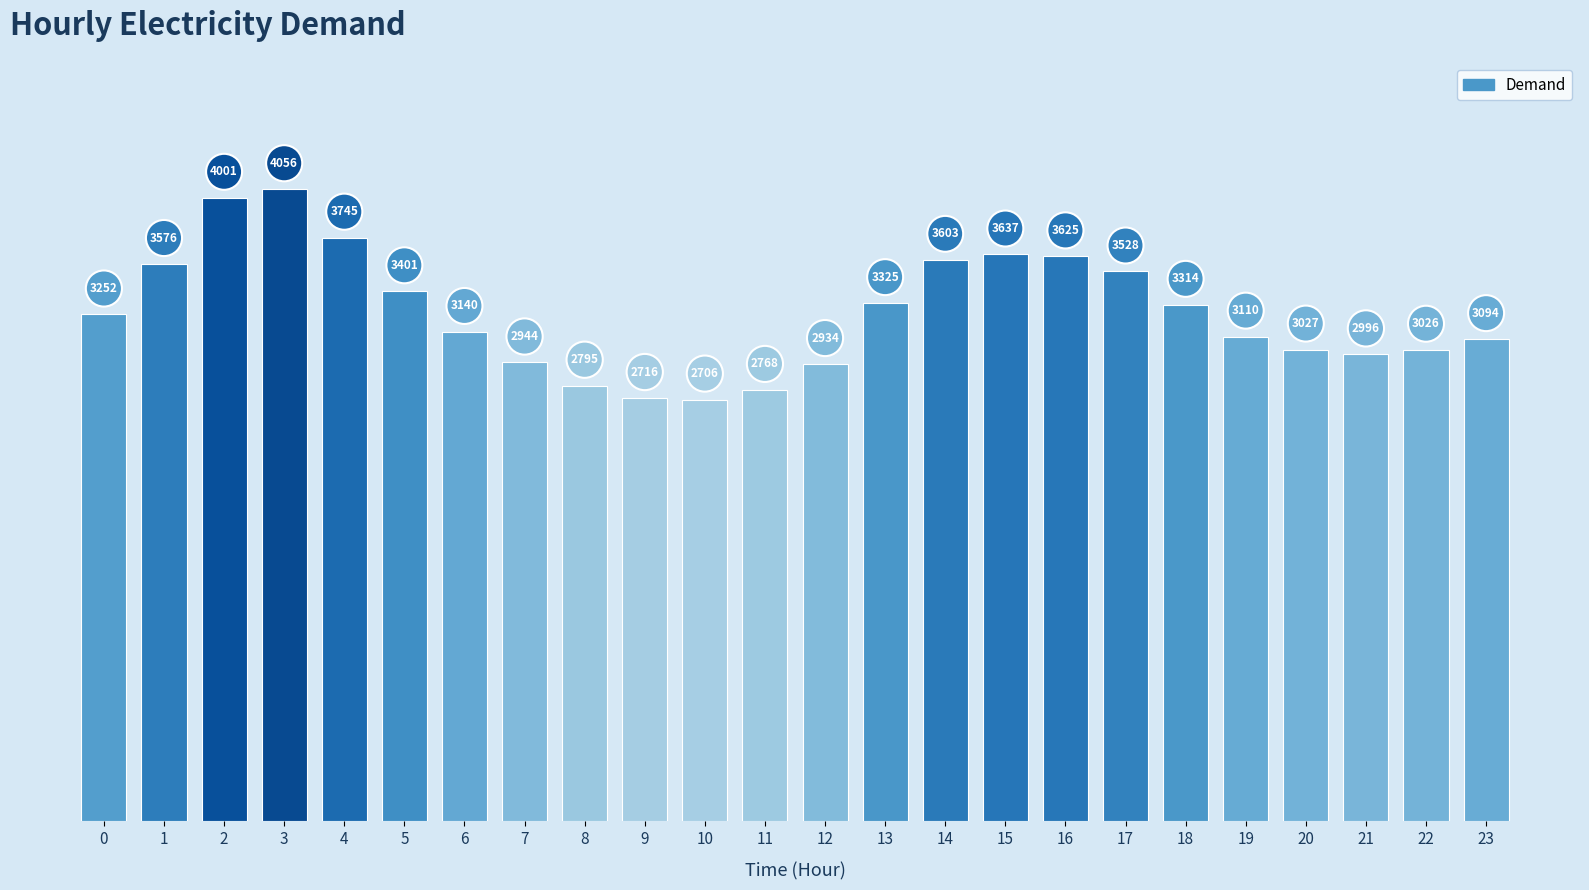

Are the bars horizontal?

No